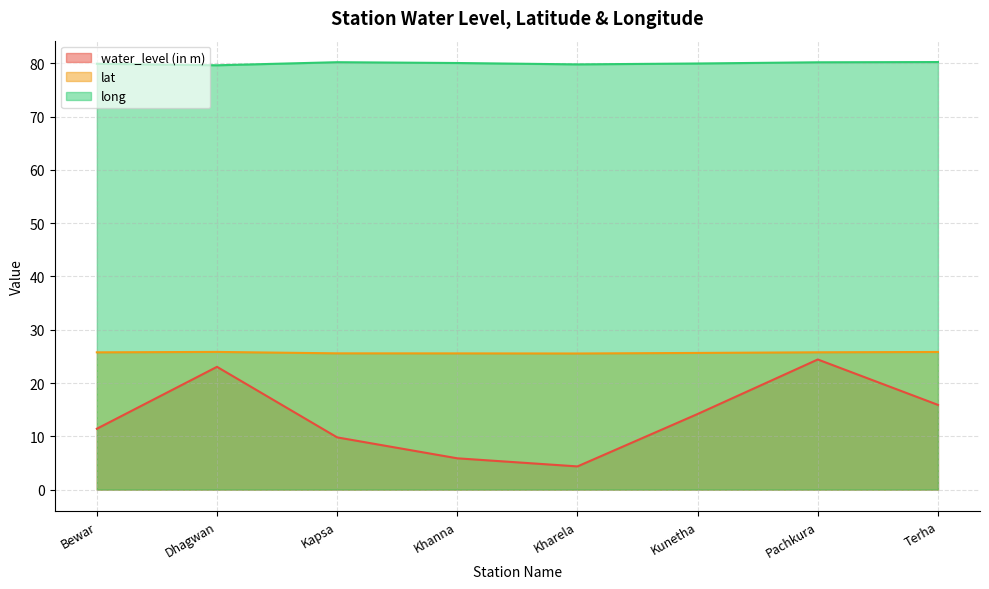

At which label does long first exceed 80?

Kapsa